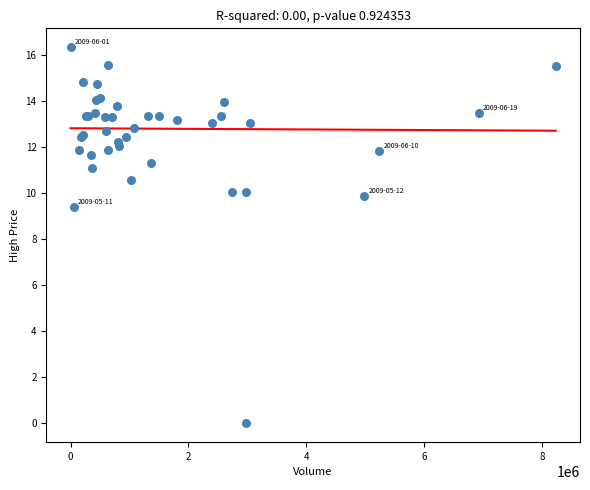

What Y value in the scatter plot is closest to 8?

9.4